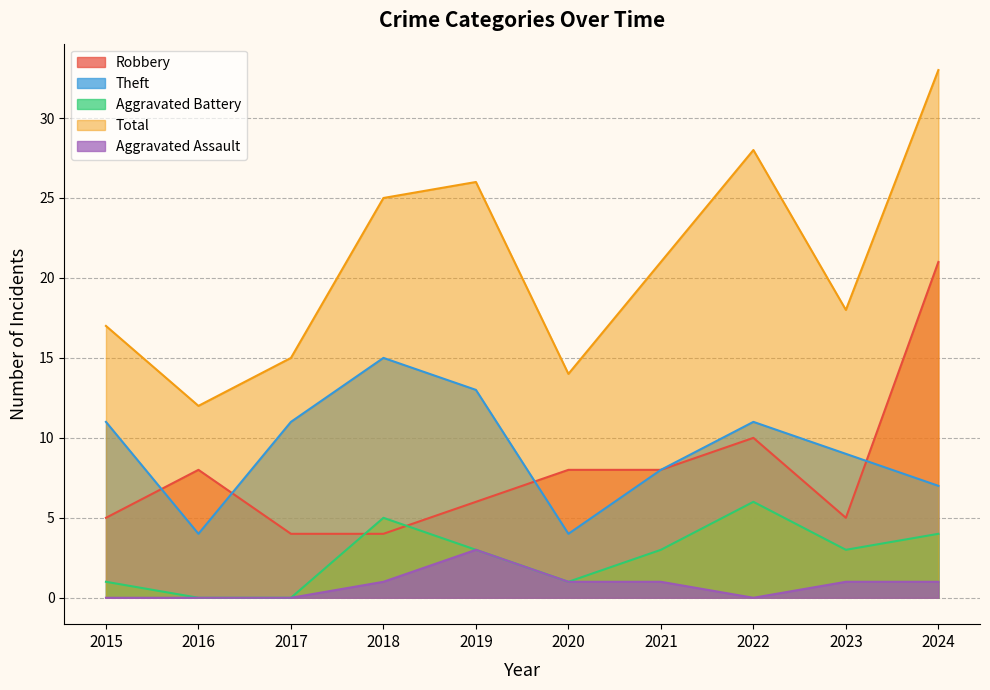

What is the sum of the Robbery values at 2024 and 2020?

29